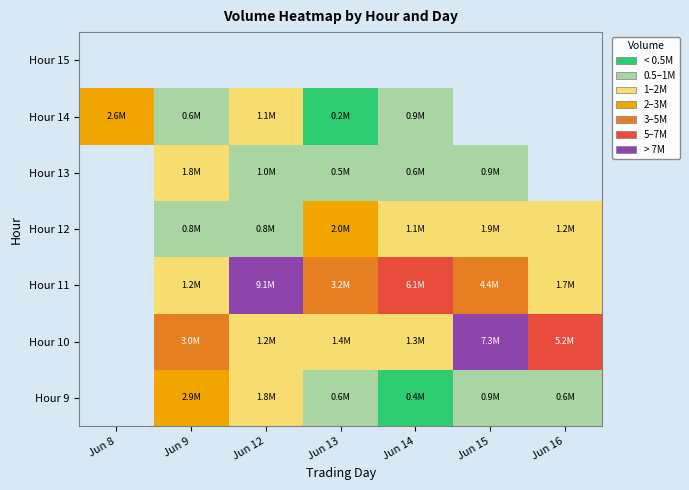

Is it true that Hour 11 equals 726136.6 at Jun 9?

False